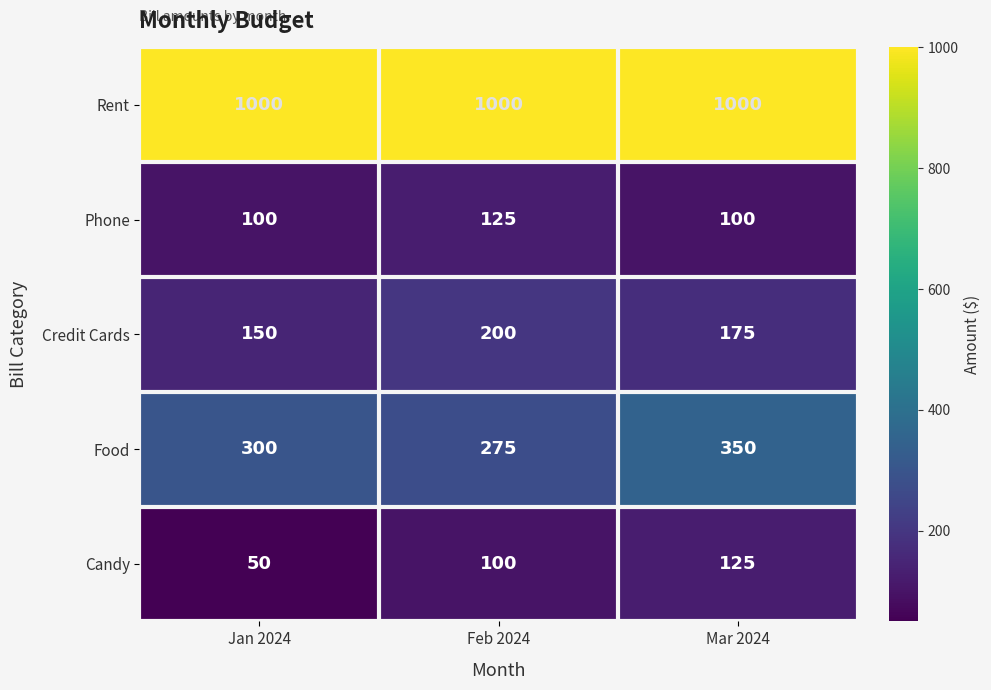

What is the sum of all Candy values?

275